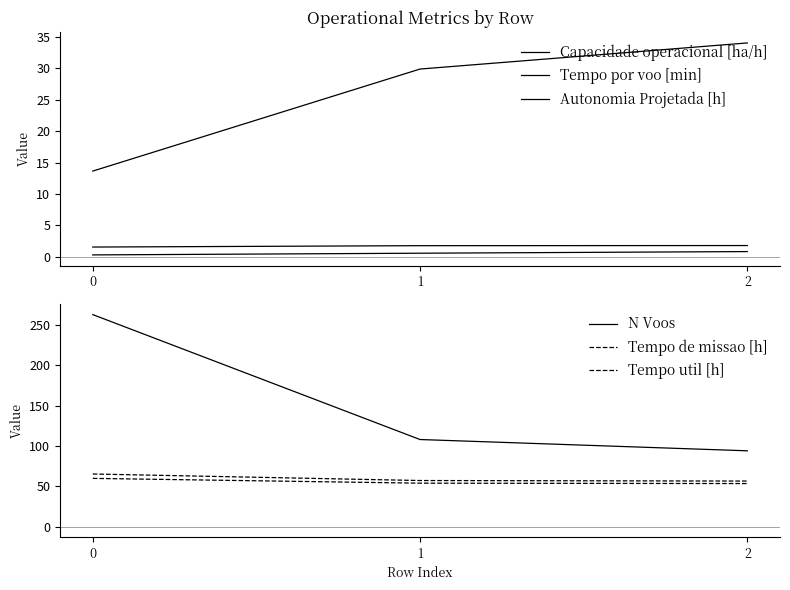

How many lines are shown in the chart?

6